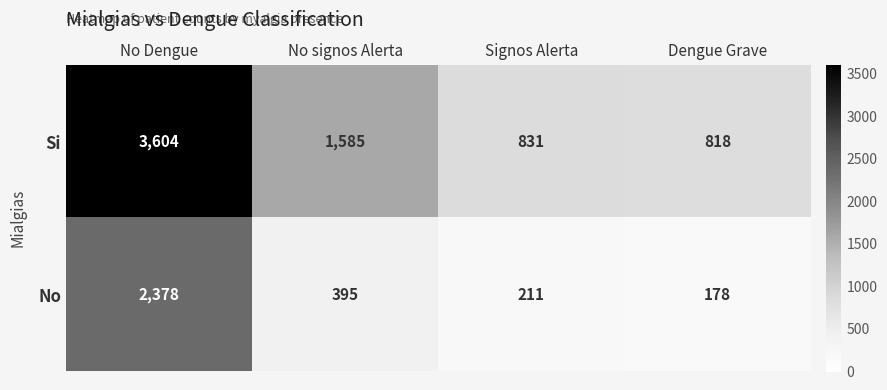

True or false: No has a value of 1061 at No Dengue.

False